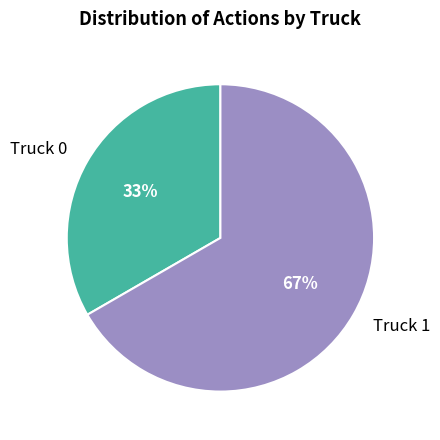

To the nearest percent, what percentage of the pie is Truck 1?

67%